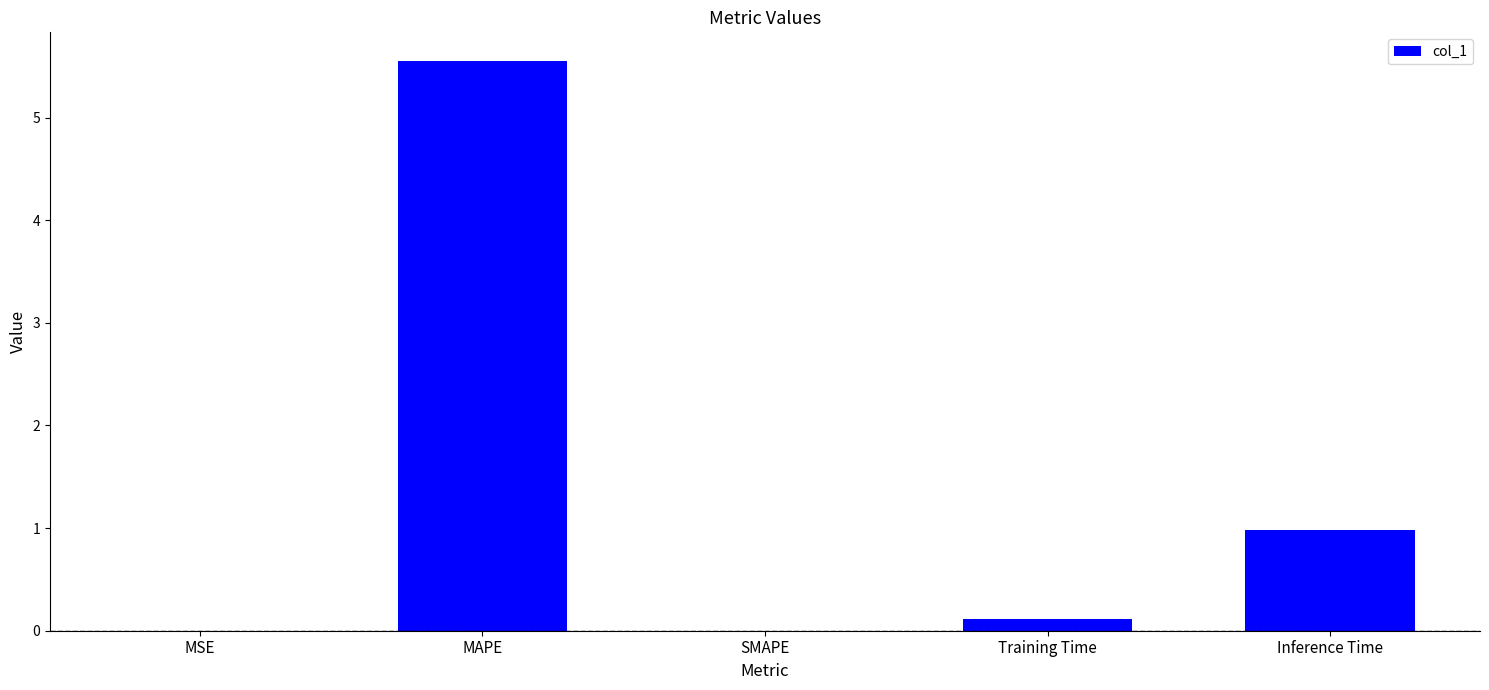

True or false: the data shows 1.3 at Inference Time.

False